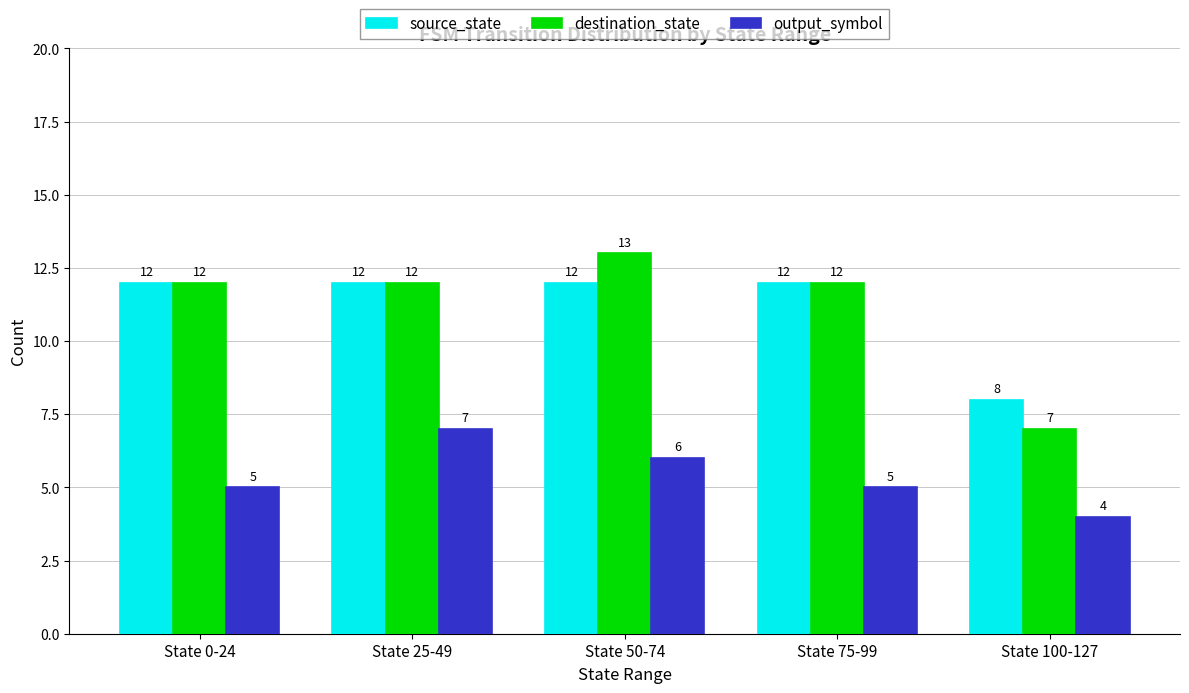

Reading left to right, transcribe all the data shown in this chart.

source_state: State 0-24=12	State 25-49=12	State 50-74=12	State 75-99=12	State 100-127=8
destination_state: State 0-24=12	State 25-49=12	State 50-74=13	State 75-99=12	State 100-127=7
output_symbol: State 0-24=5	State 25-49=7	State 50-74=6	State 75-99=5	State 100-127=4